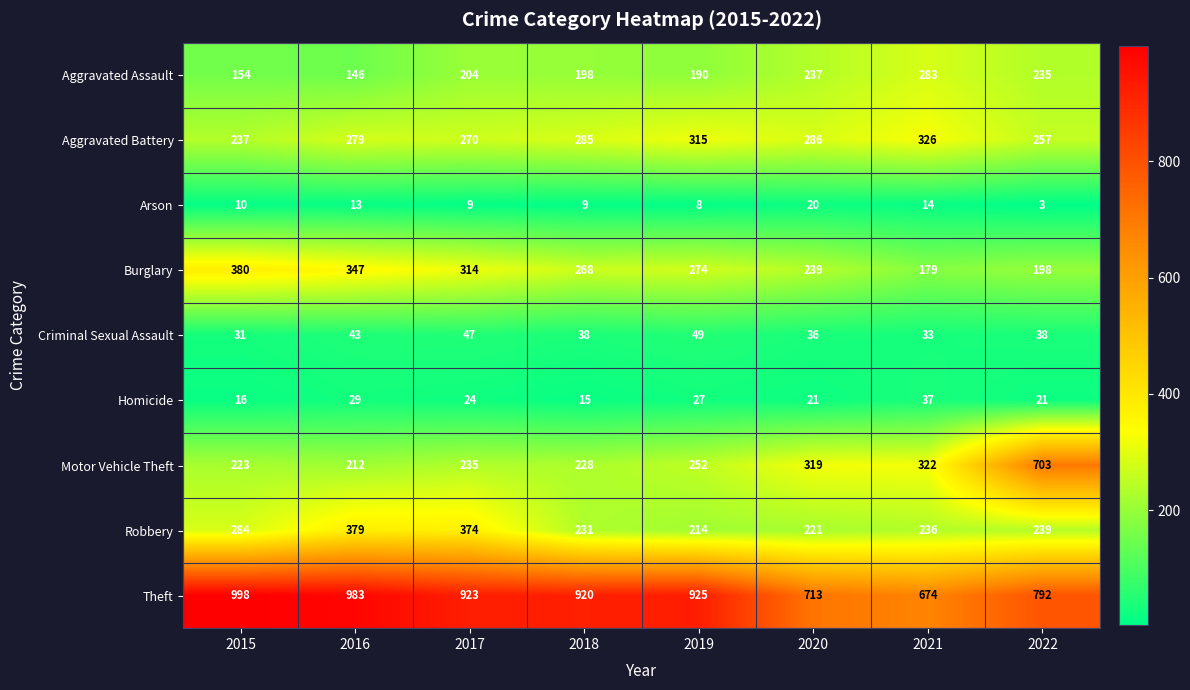

What is the spread (max minus min) of values at 2015?

988